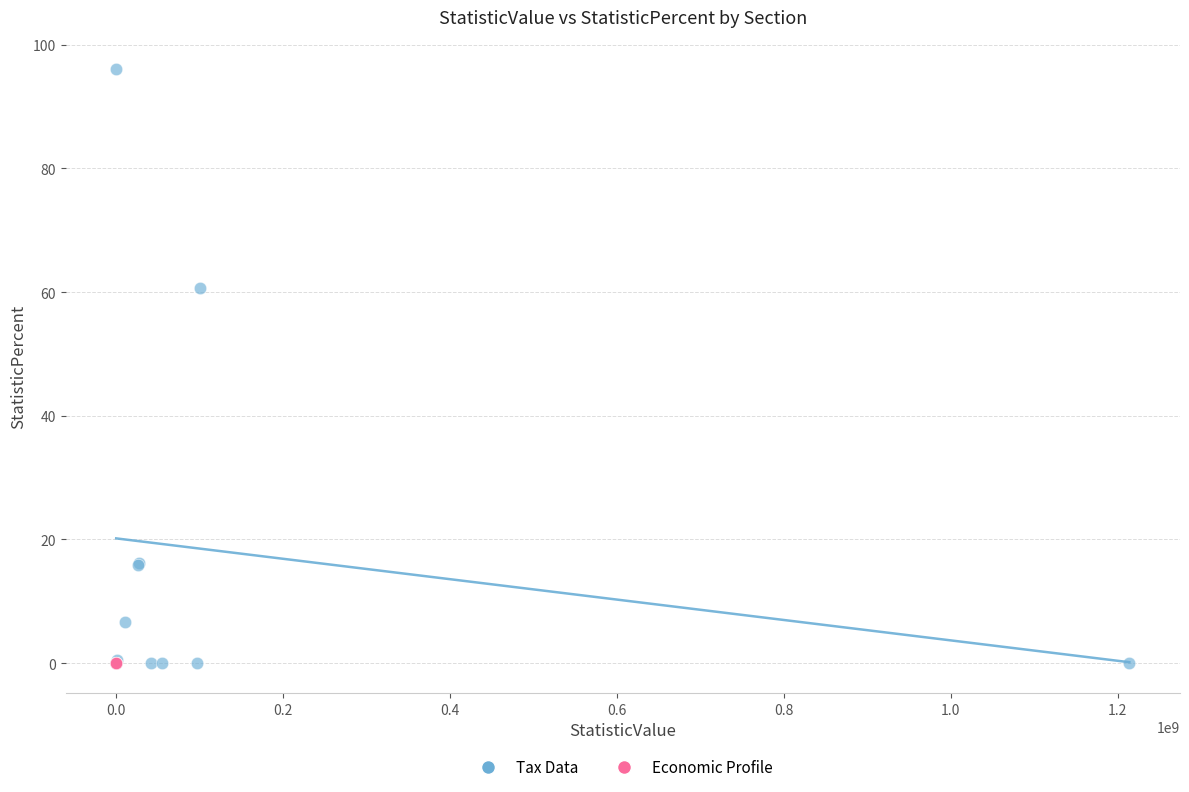

Which series contains the highest Y value?

Tax Data